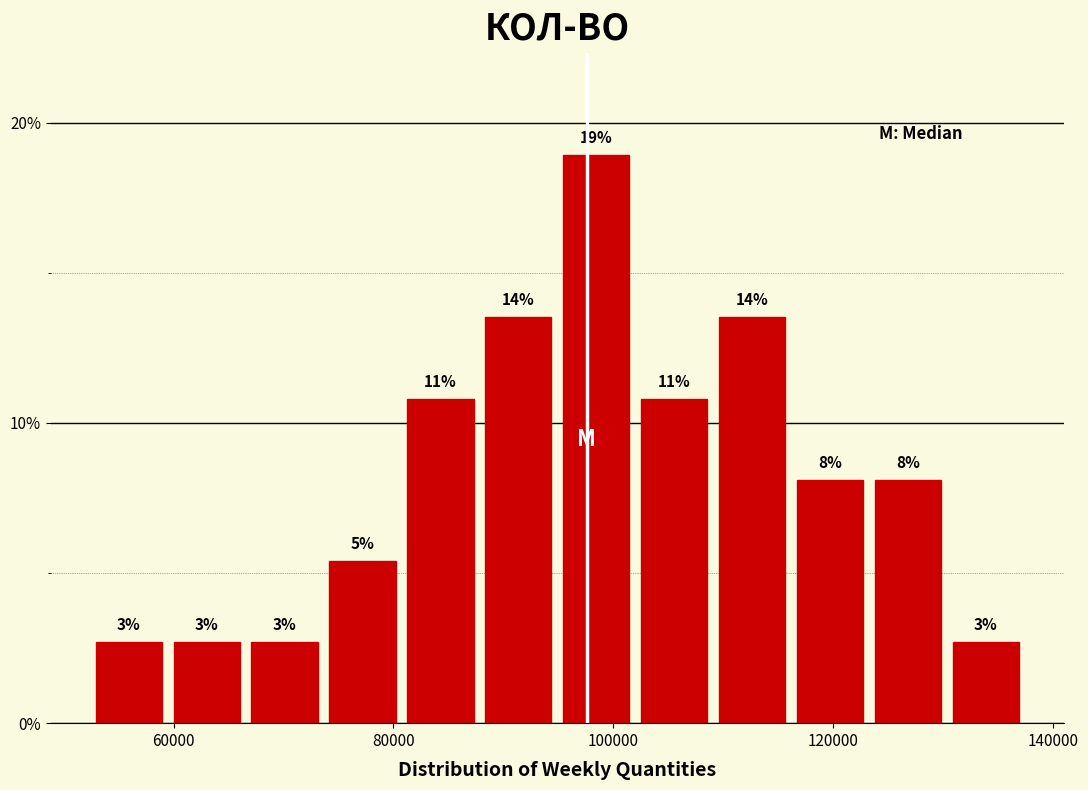

Read against the x-axis, roughly where is the centre of the tallest bar?

98000